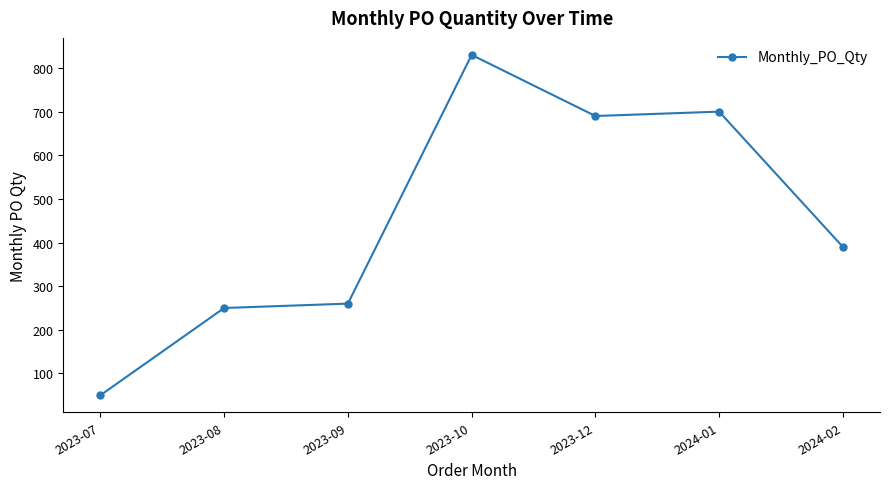

Count the number of data series in this chart.

1